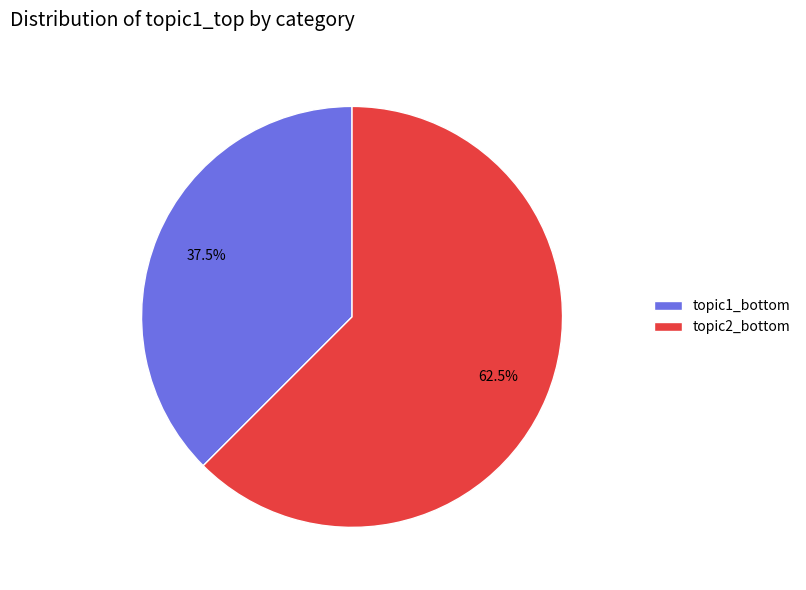

What is the largest slice in the pie chart?

topic2_bottom